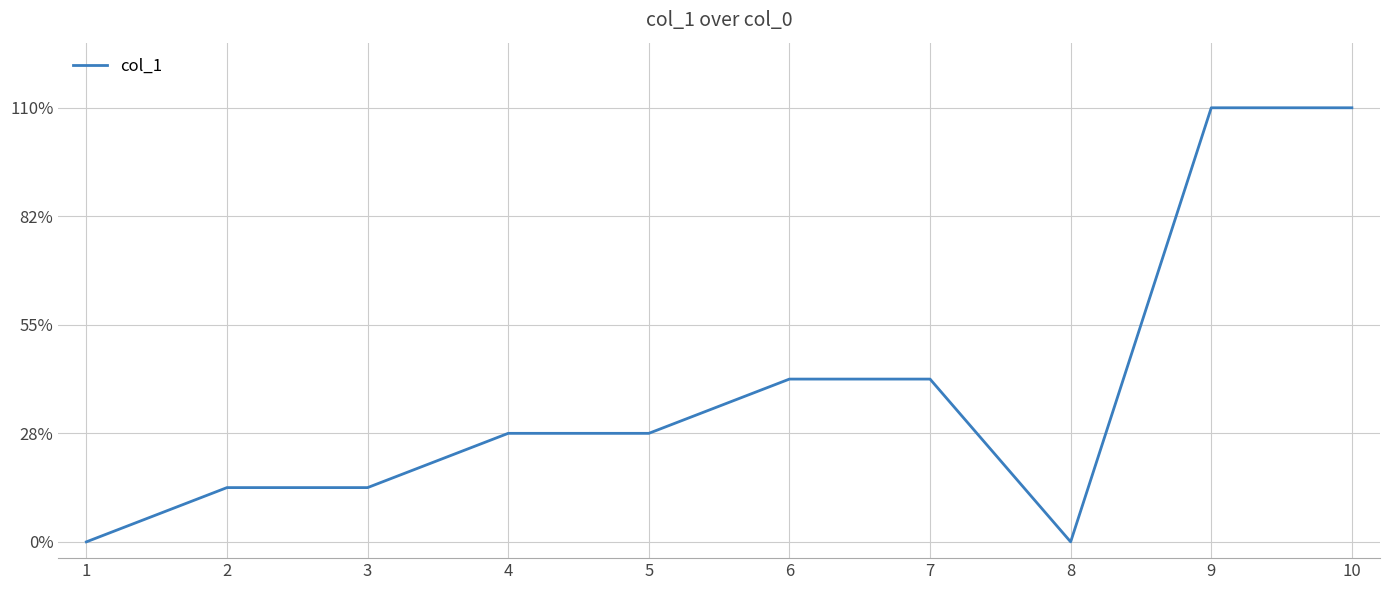

List the labels in order of value, smallest first.

1, 8, 2, 3, 4, 5, 6, 7, 9, 10